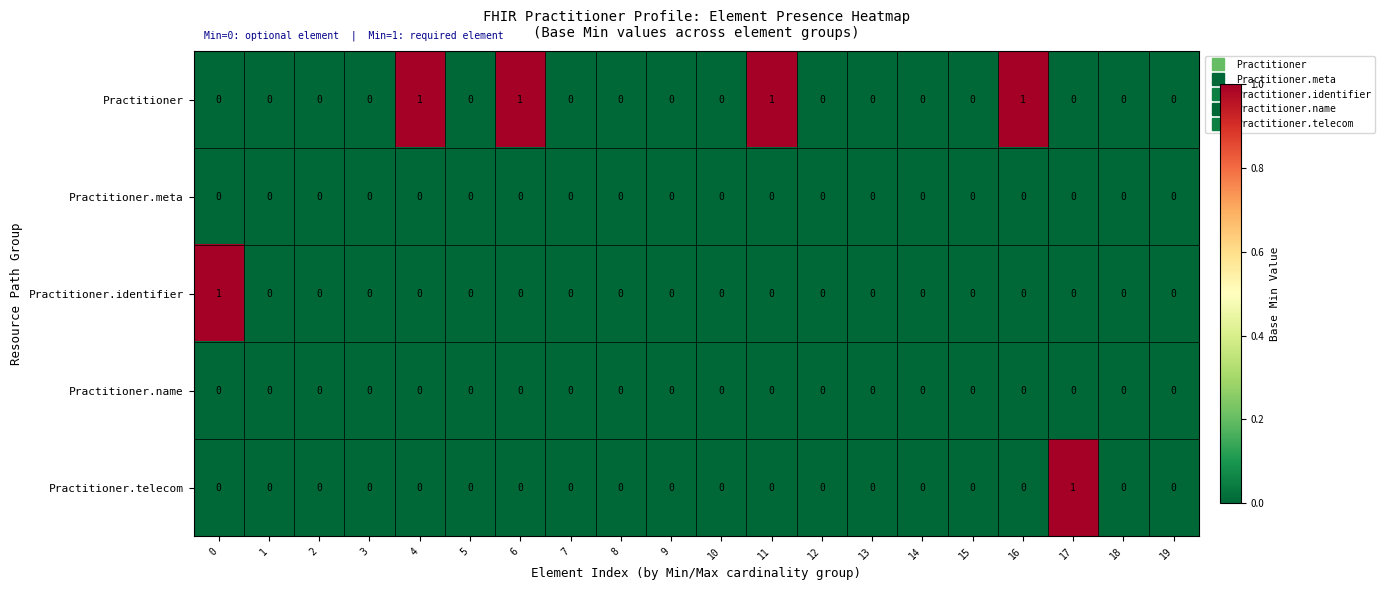

Which series changed the most between 12 and 17?

Practitioner.telecom